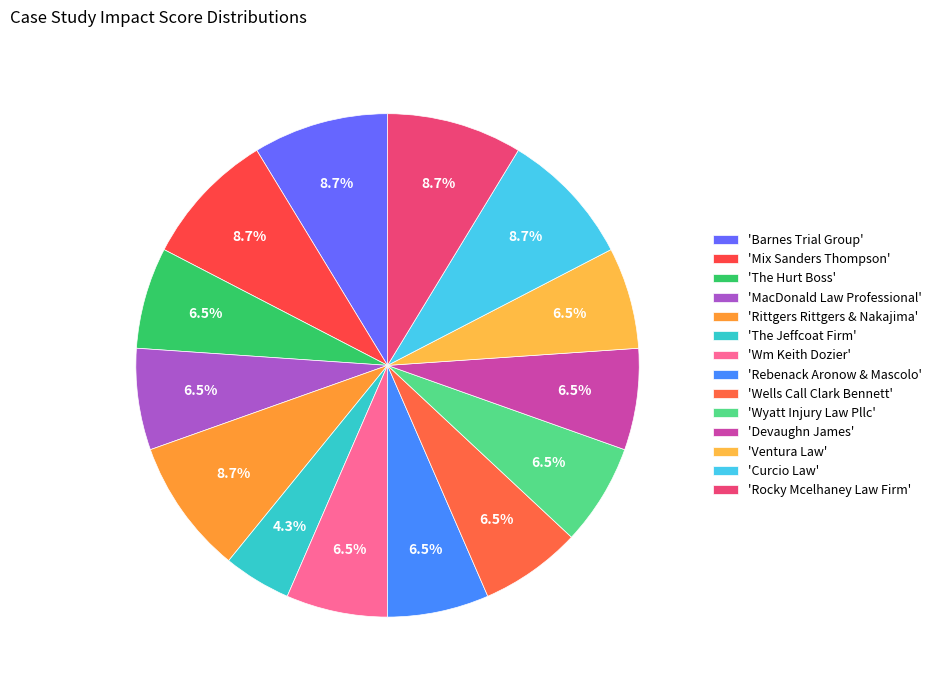

How many segments does this pie chart have?

14